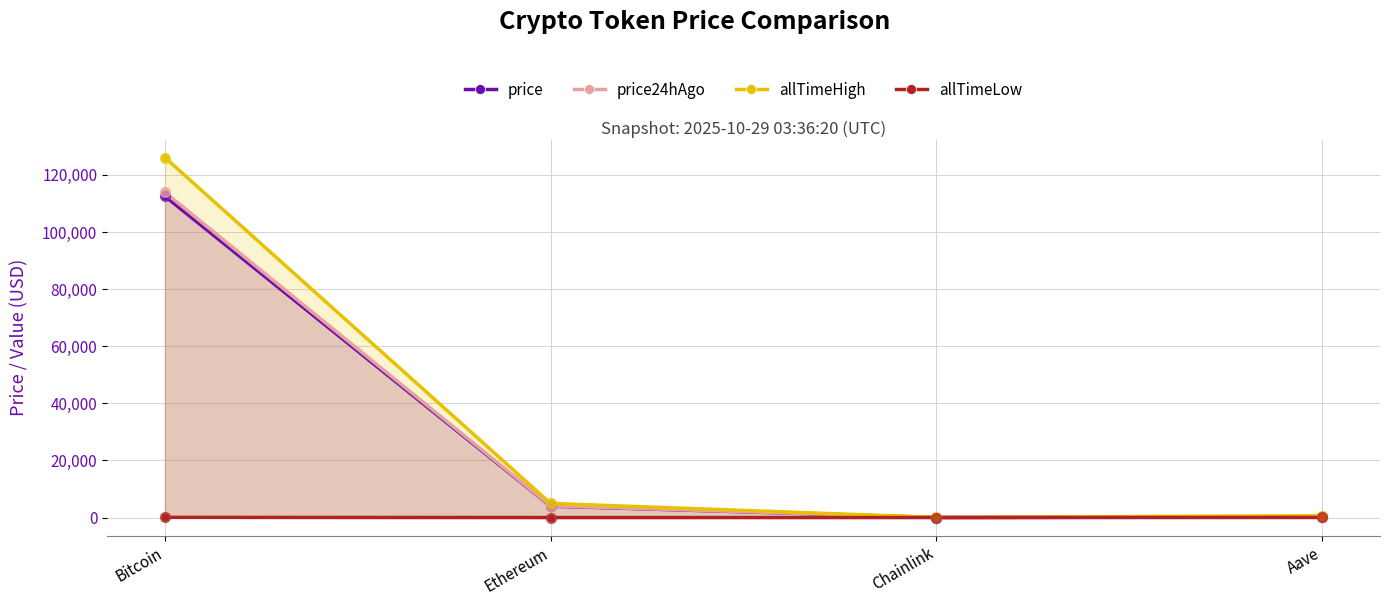

Which series has the largest total across all categories?

allTimeHigh